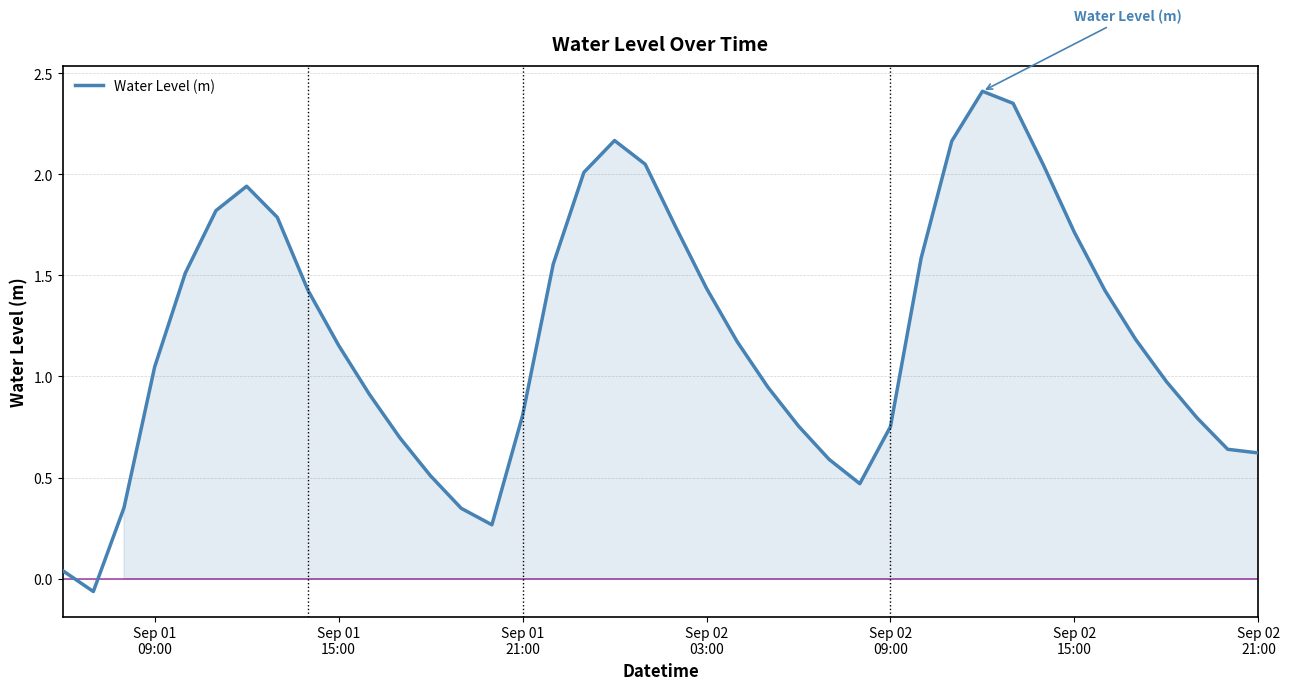

How many negative values are there?

1